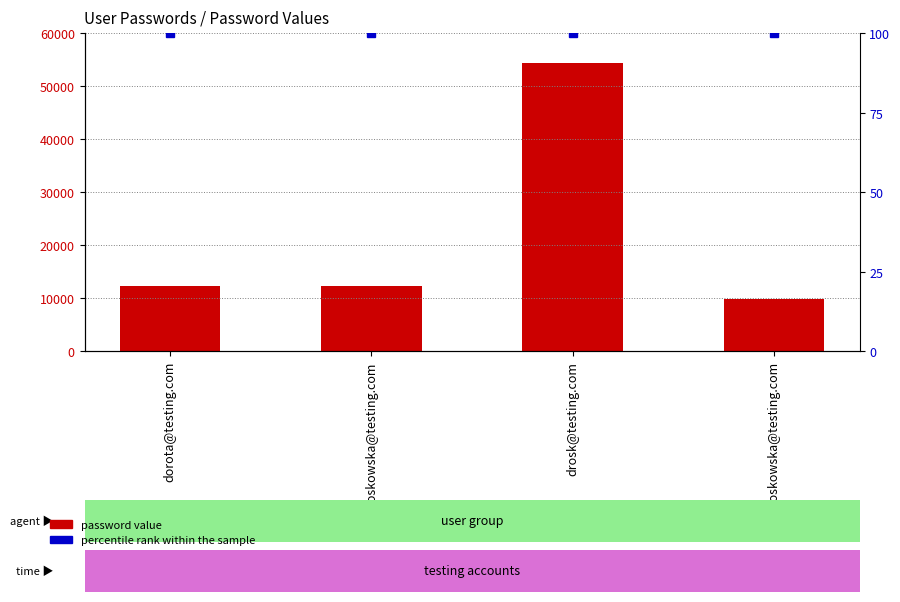

True or false: password has a value of 16620 at drosk@testing.com.

False